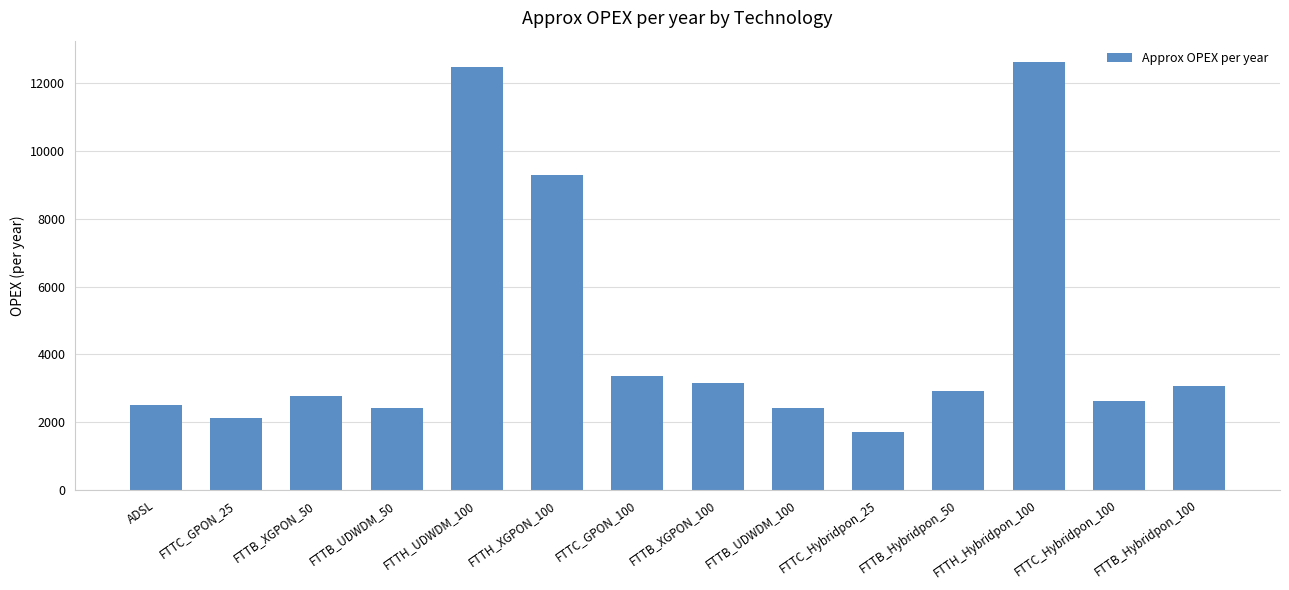

What is the value of the 5th bar from the left?

12474.2